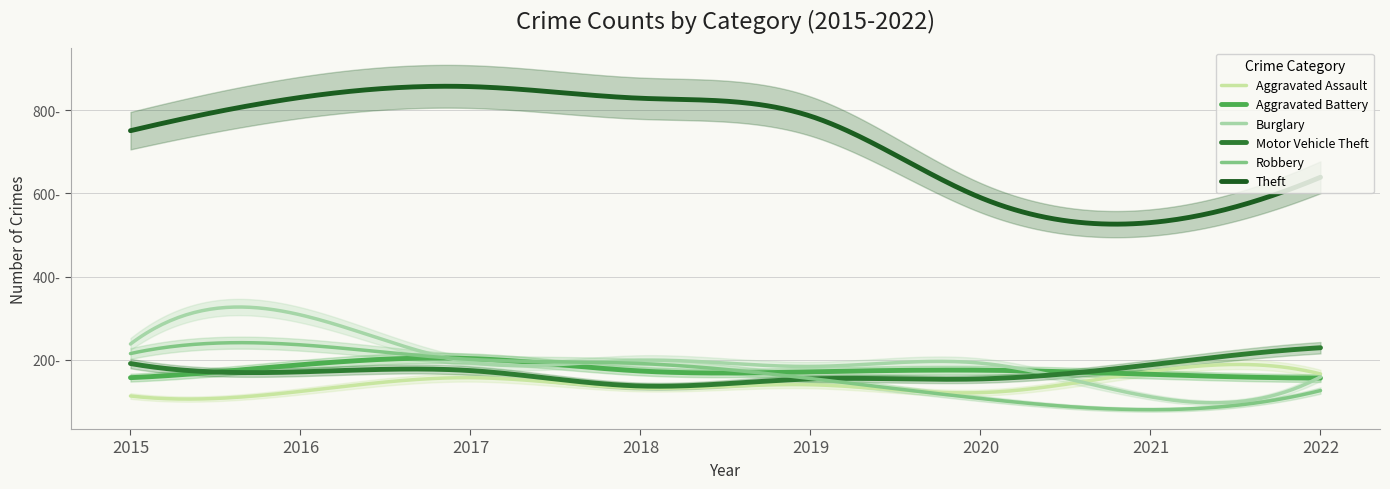

True or false: Motor Vehicle Theft and Theft intersect in this chart.

False